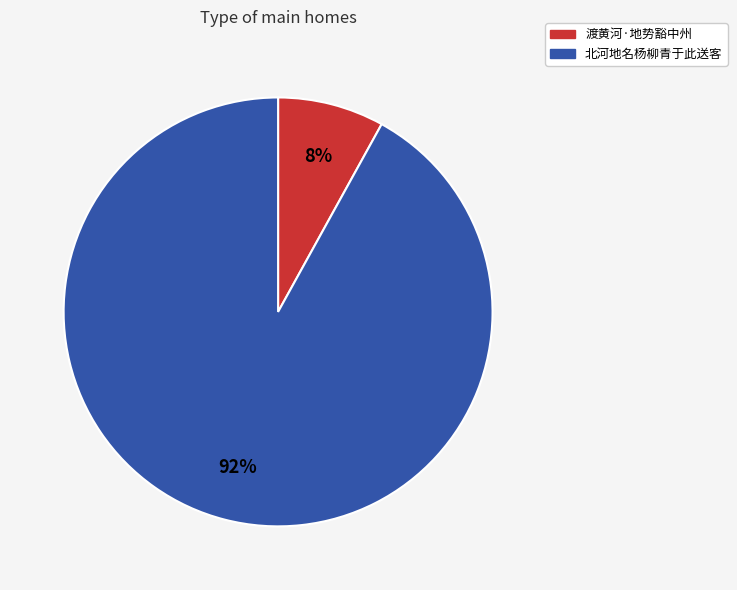

Combined, do 渡黄河·地势豁中州 and 北河地名杨柳青于此送客 account for over 50%?

Yes